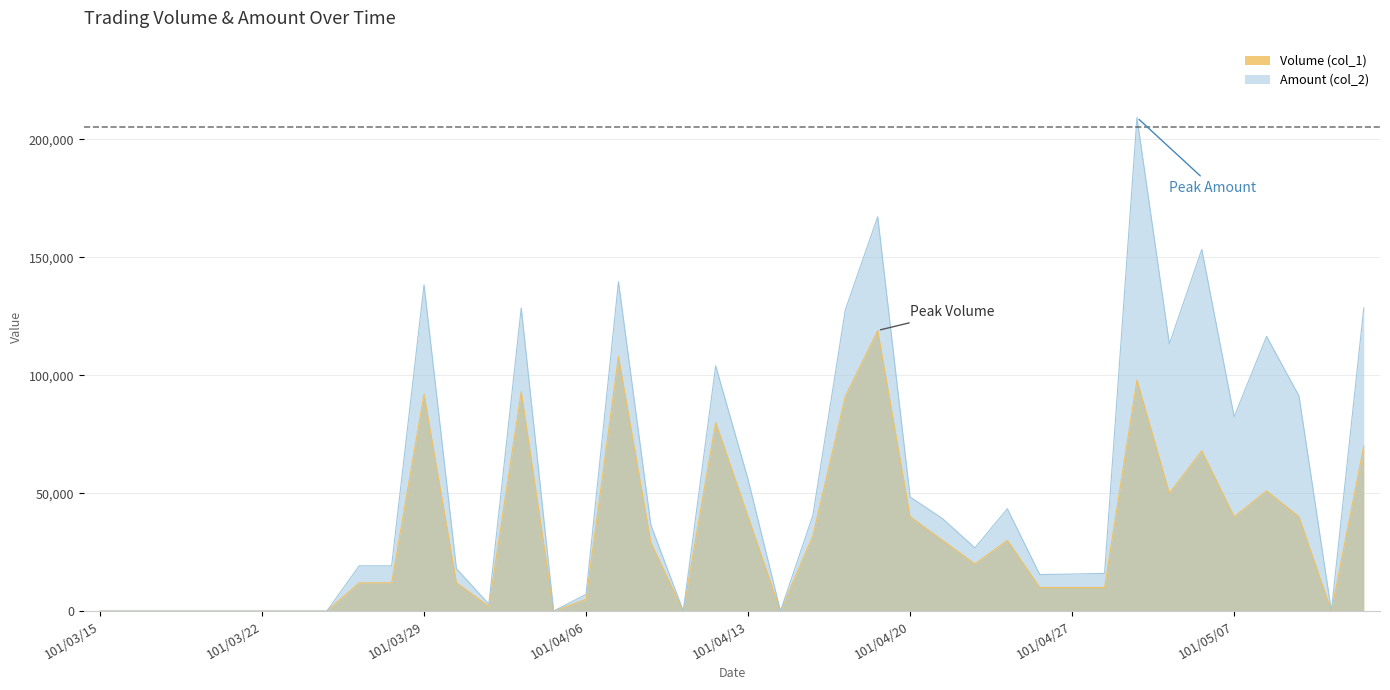

The Amount (col_2) series shows 0 at 101/03/22. True or false?

True